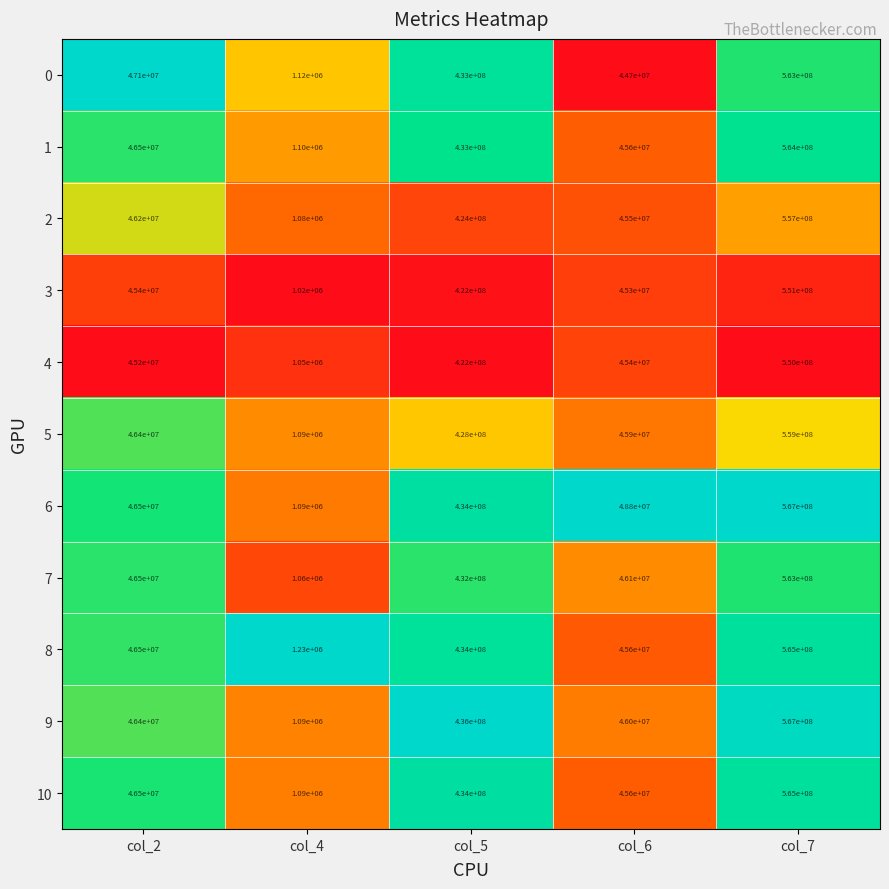

What is the difference between the highest and lowest values at col_4?

210000